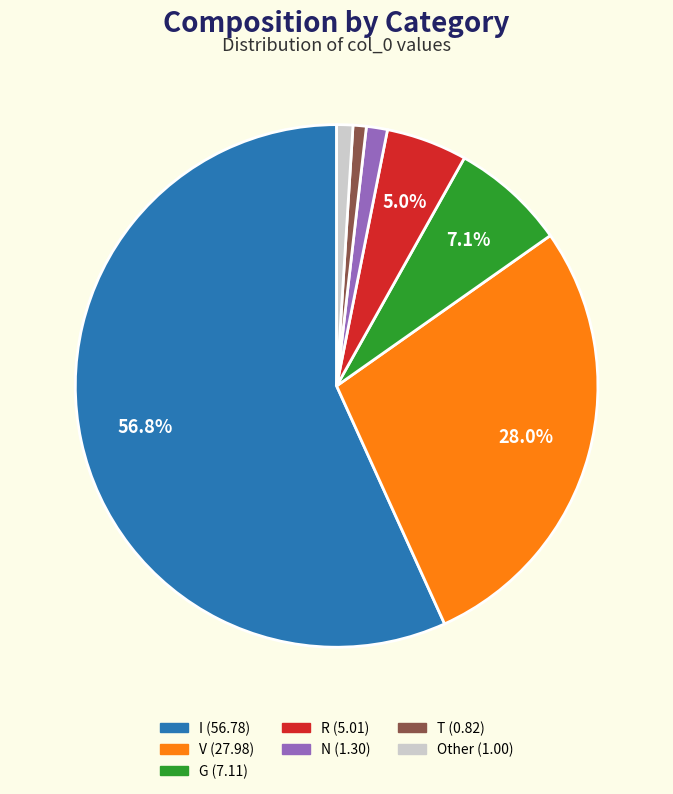

Does any single category account for the majority?

Yes